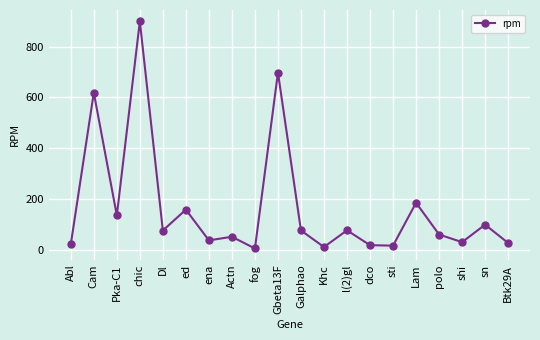

What position from the left is Dl?

5